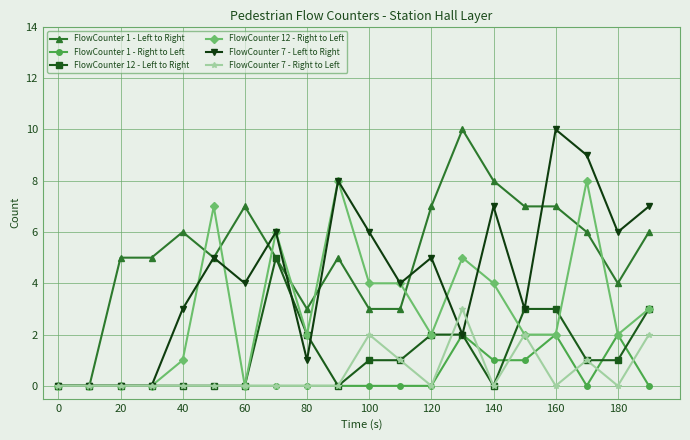

Which series has the largest total across all categories?

FlowCounter 1 - Left to Right